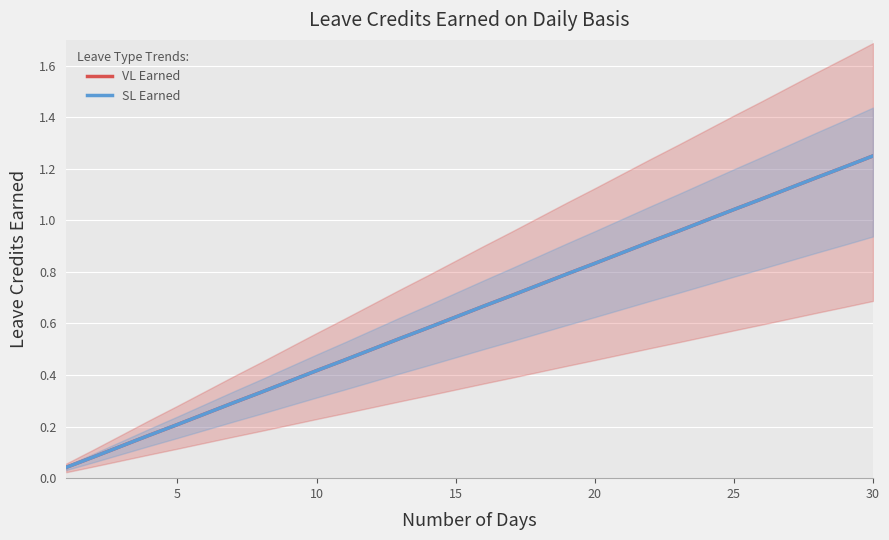

True or false: SL Earned has more than 1 points higher than both neighbors.

False